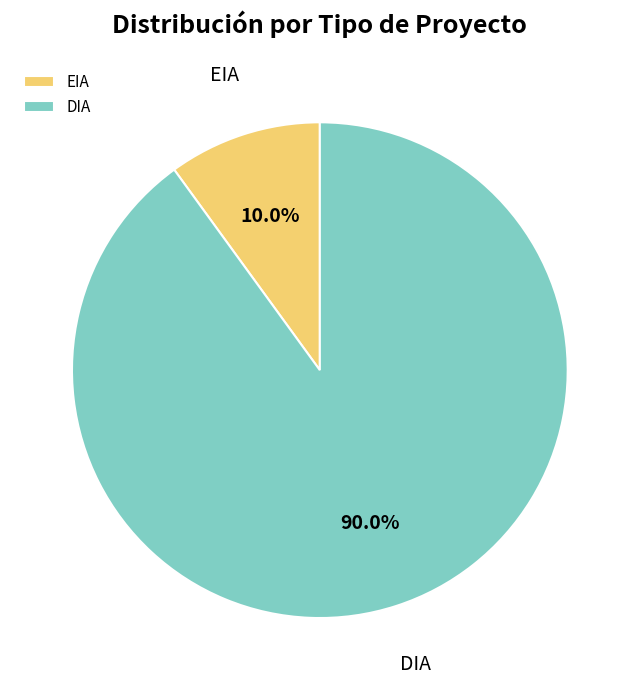

To the nearest percent, what portion does DIA represent?

90%